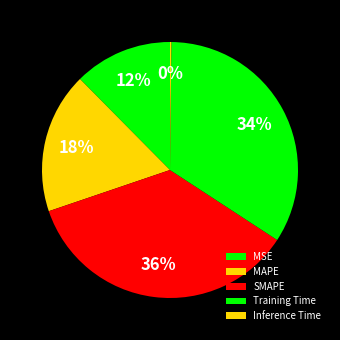

What is the change in value from MSE to SMAPE?

+1.3